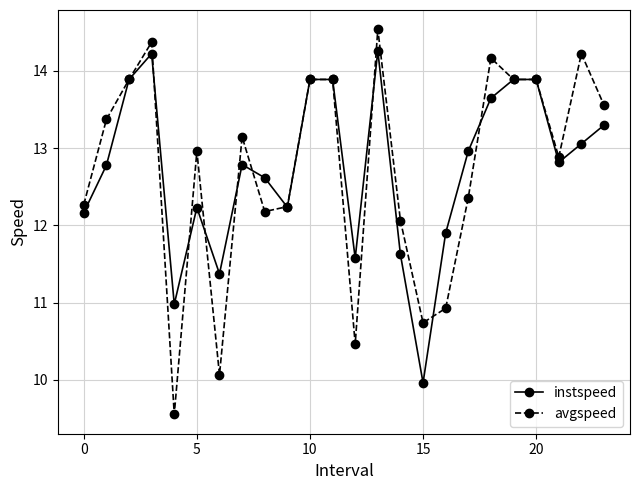

What is the value of the instspeed point at the 10th from the left?

12.2